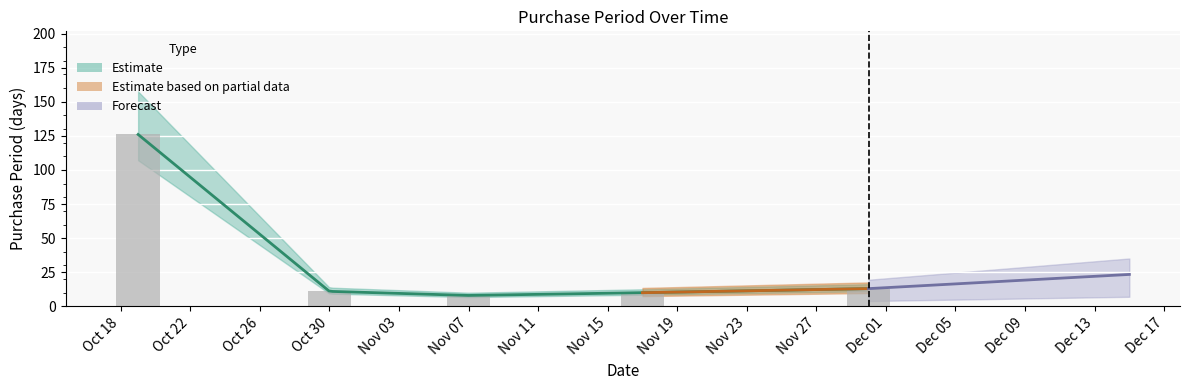

Reading left to right, what are all the values shown in this chart?

126	11	8	10	13